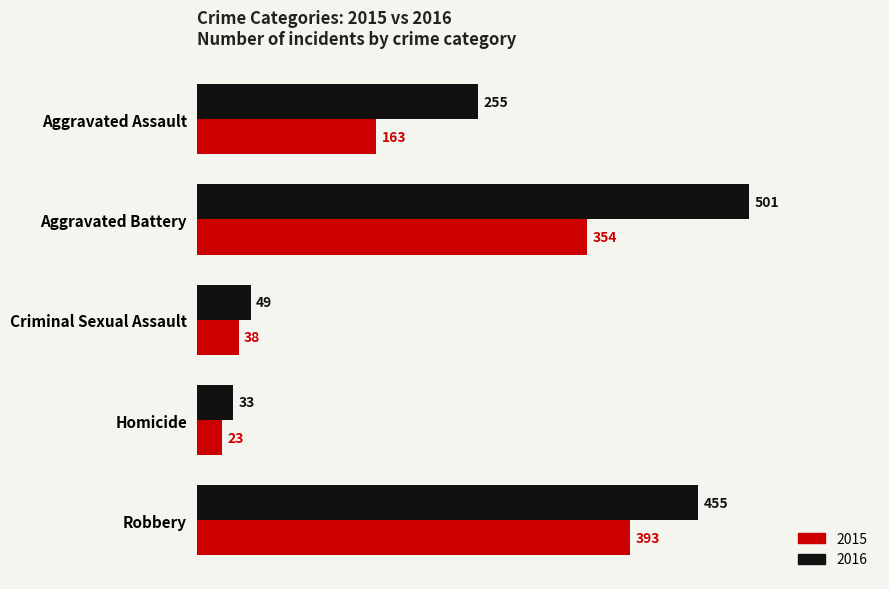

What is the minimum value shown in the chart?

23